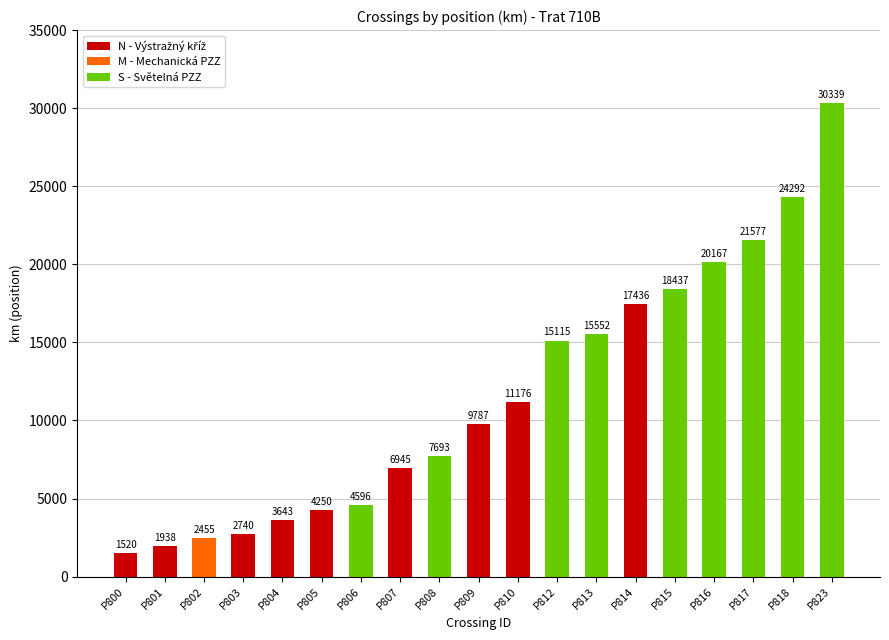

What is the difference between the values at P809 and P808?

2094